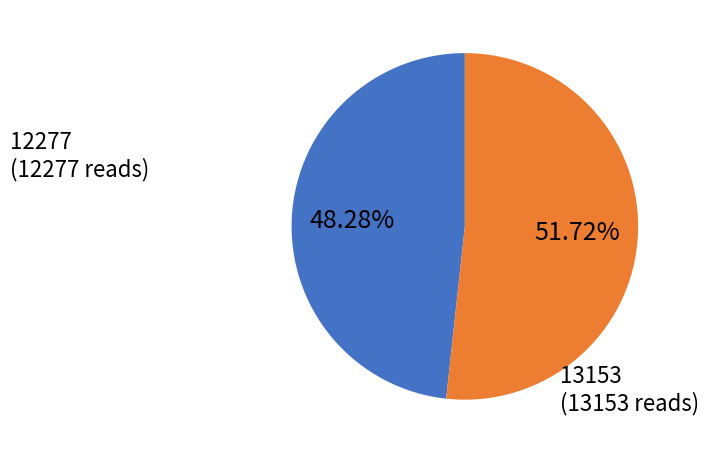

Is there any slice that represents more than half of the pie?

Yes